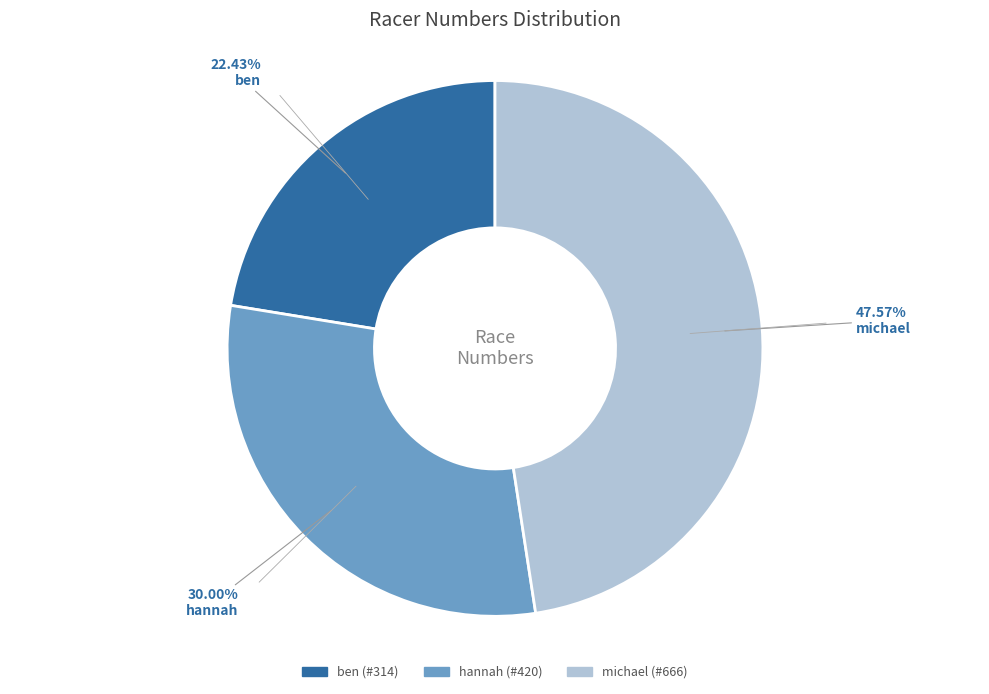

Between hannah and michael, which is larger?

michael